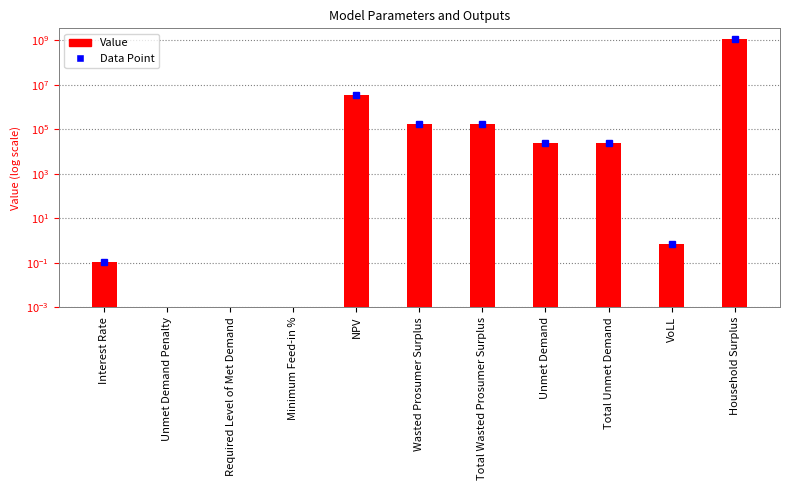

How many data points are less than 23754?

5